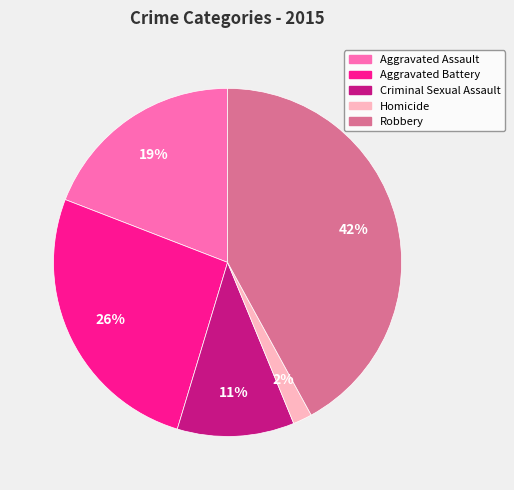

Is there any slice that represents more than half of the pie?

No